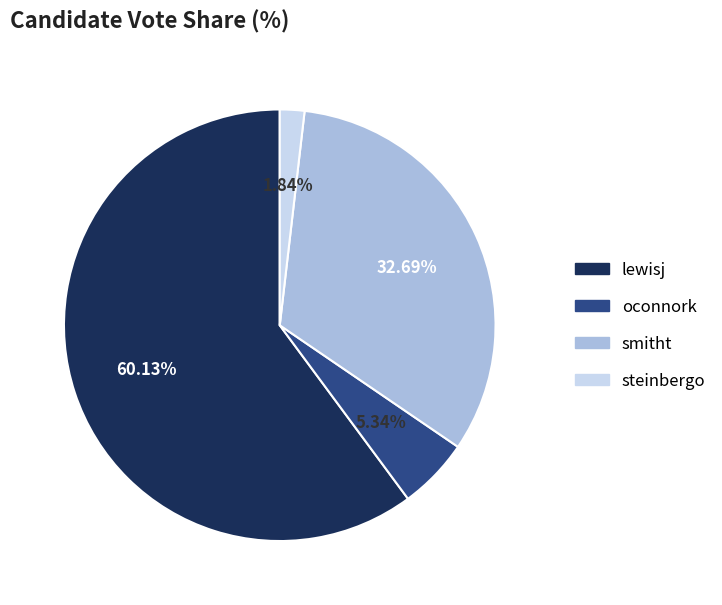

How many slices are in this pie chart?

4